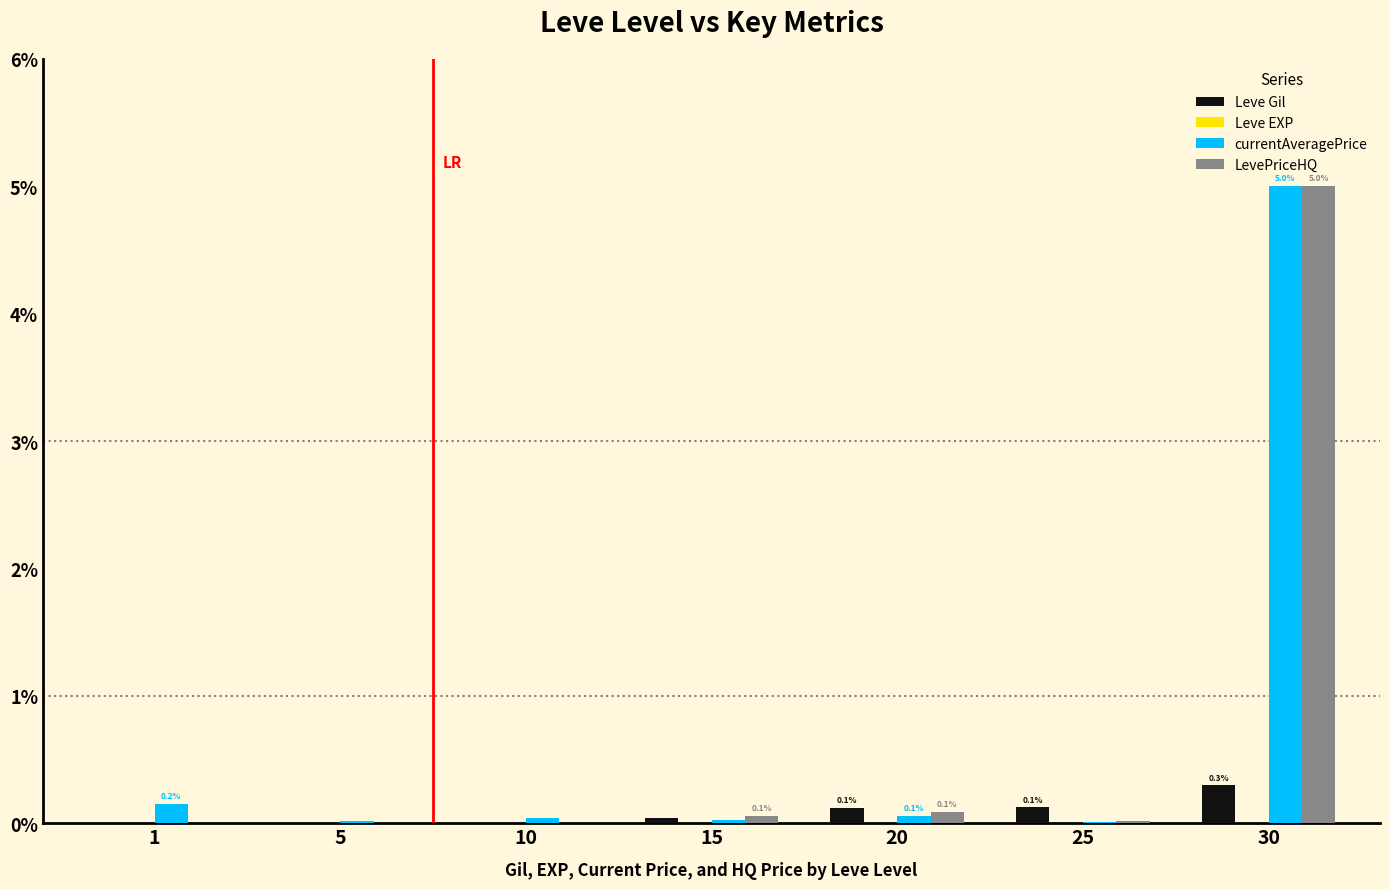

Which series changed the most between 5 and 25?

Leve Gil